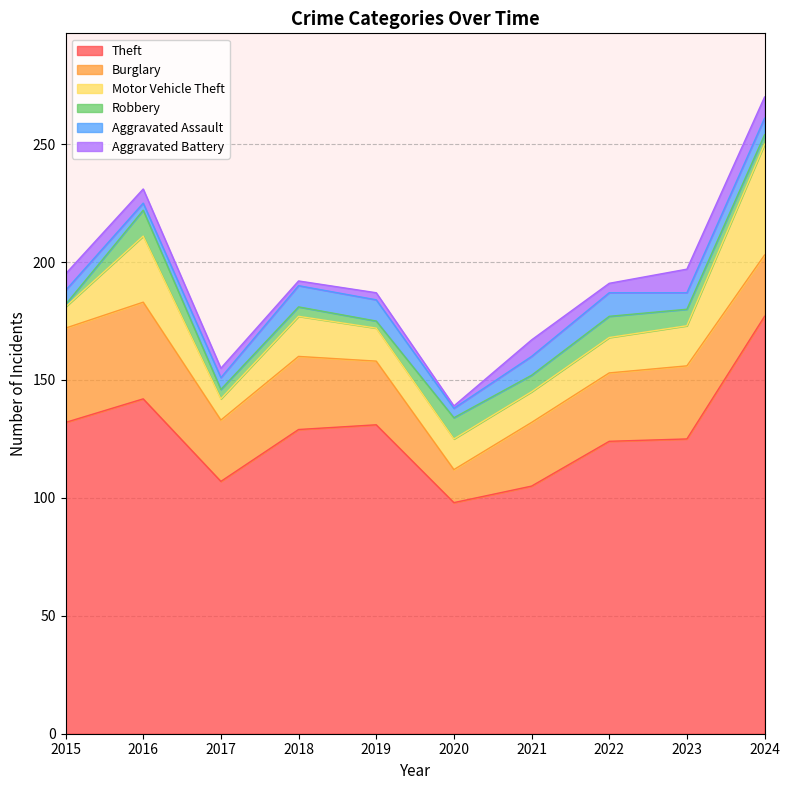

What is the value of the Aggravated Assault point at the 3rd from the left?

5